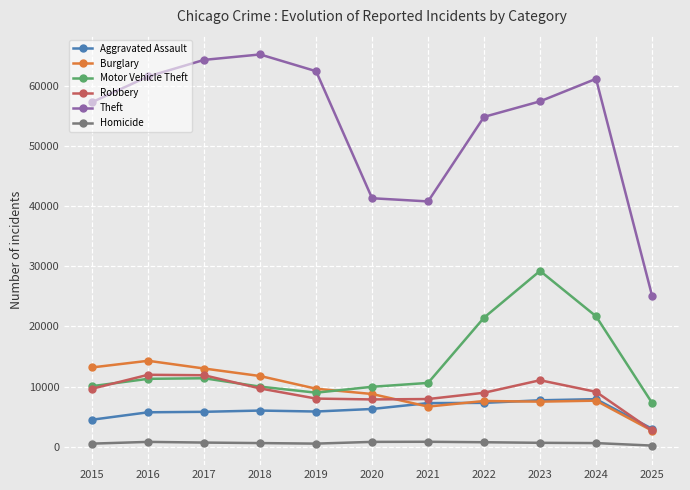

In Theft, how many points are lower than both neighbors (excluding endpoints)?

1